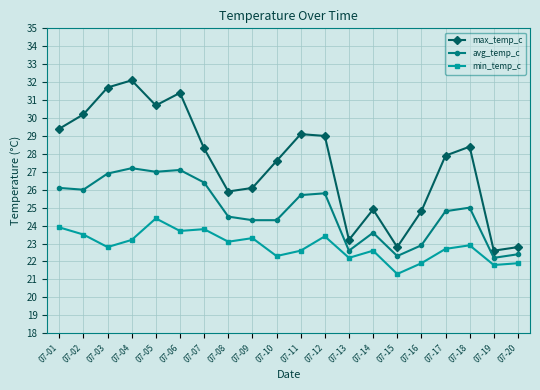

What are all the series names shown in the legend?

max_temp_c, avg_temp_c, min_temp_c